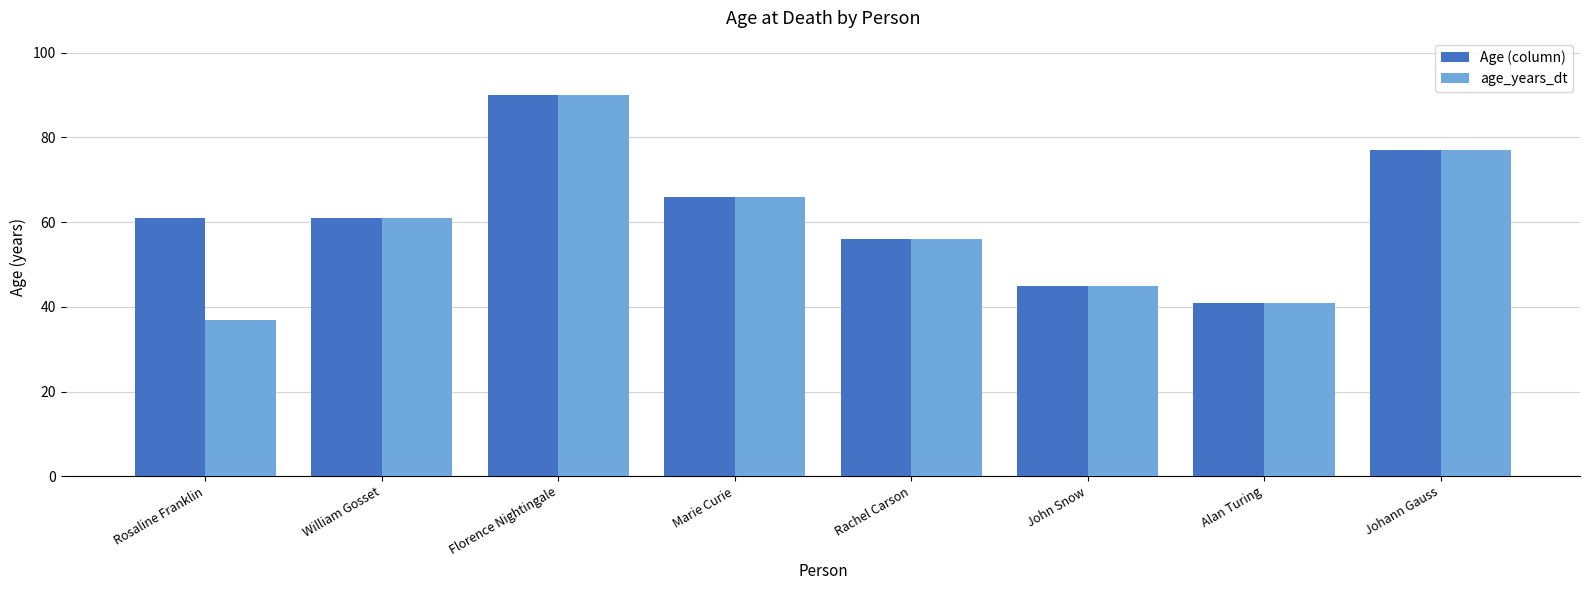

What is the total value across all series at Marie Curie?

132